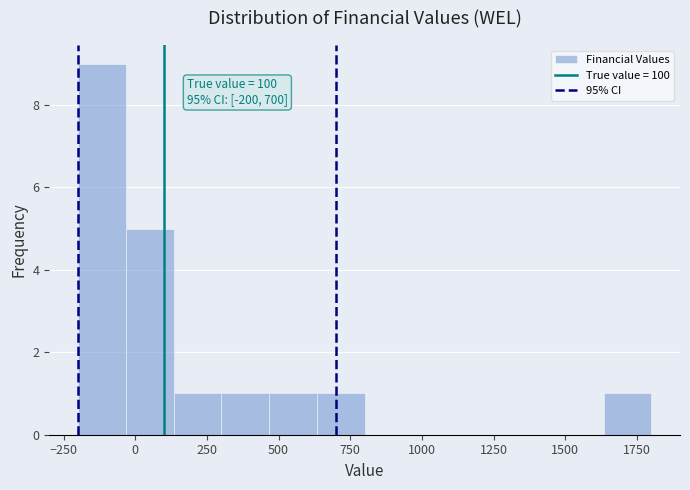

Around what value on the x-axis is the tallest bar? Give the approximate position of its centre, as read against the axis.

-100